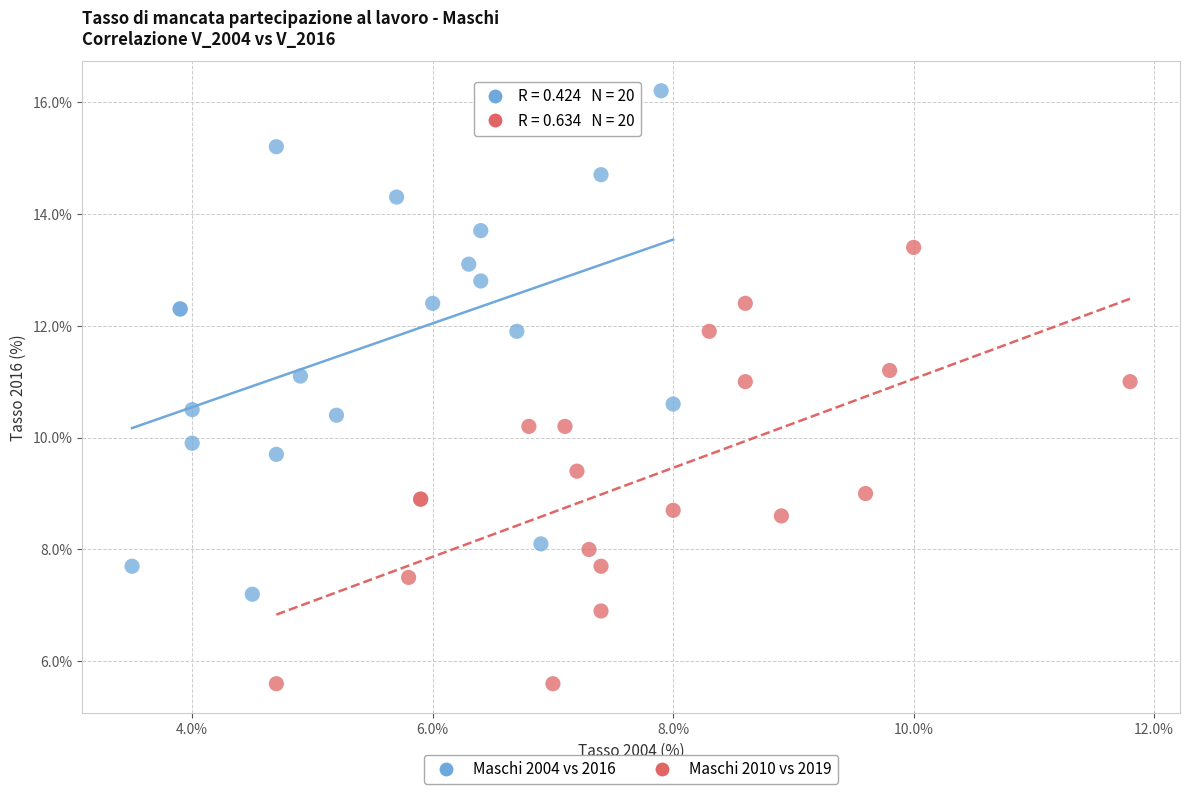

Which series contains the lowest Y value?

Maschi 2010 vs 2019